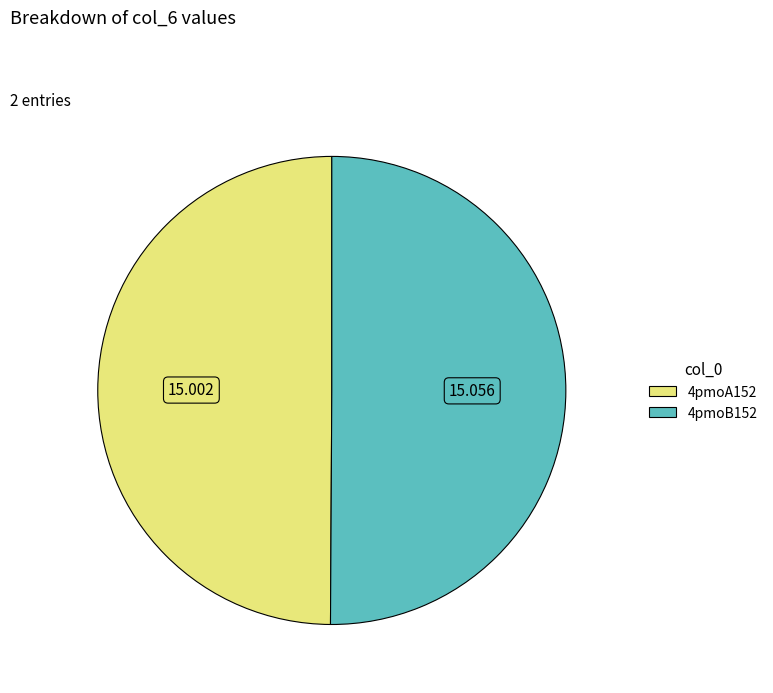

How many segments does this pie chart have?

2